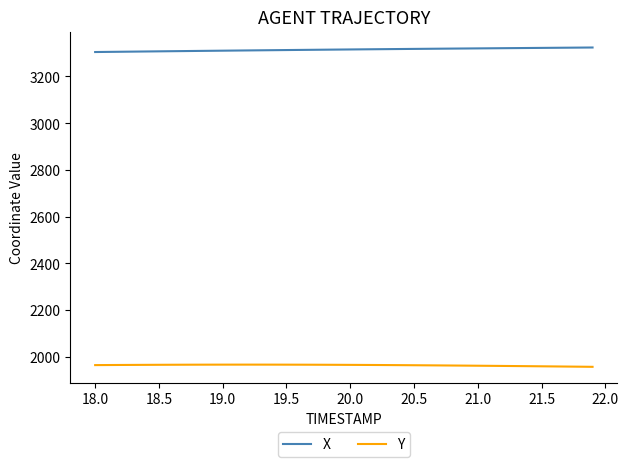

Which series has the largest total across all categories?

X